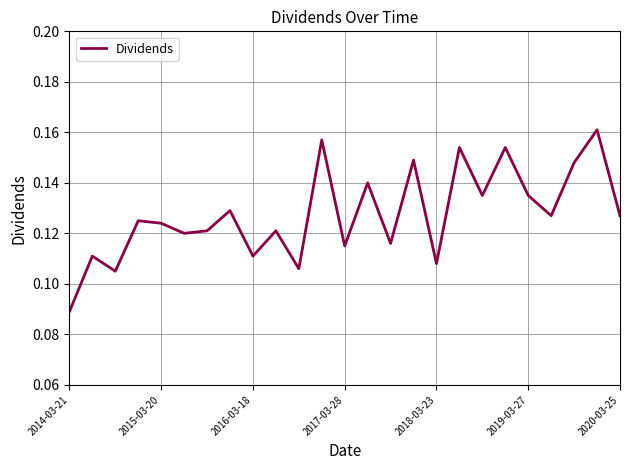

Which label corresponds to the smallest value in the chart?

2014-03-21